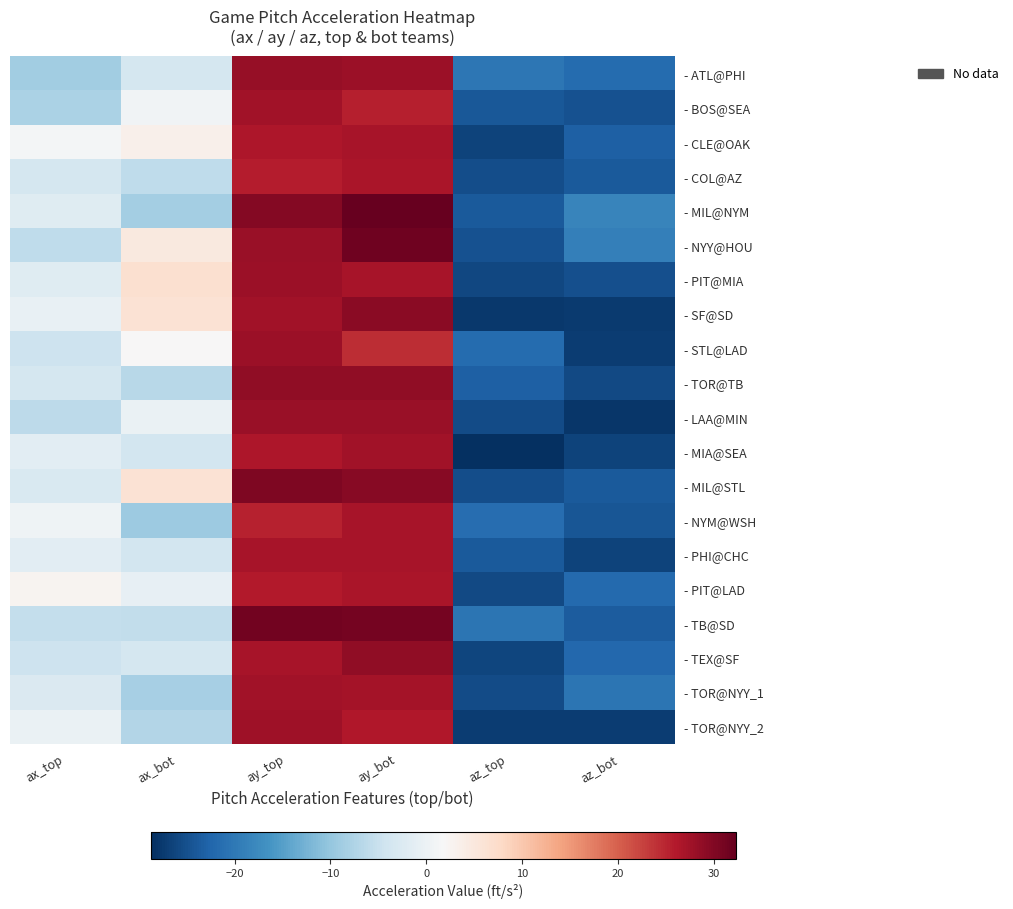

Reading left to right, what are all the values shown in this chart?

- ATL@PHI: ax_top=-8.9	ax_bot=-3.5	ay_top=28.5	ay_bot=28.0	az_top=-20.2	az_bot=-21.7
- BOS@SEA: ax_top=-7.8	ax_bot=0.7	ay_top=27.4	ay_bot=25.5	az_top=-24.2	az_bot=-24.8
- CLE@OAK: ax_top=1.2	ax_bot=3.2	ay_top=26.4	ay_bot=27.0	az_top=-26.6	az_bot=-23.1
- COL@AZ: ax_top=-3.6	ax_bot=-5.9	ay_top=25.7	ay_bot=26.7	az_top=-25.4	az_bot=-23.8
- MIL@NYM: ax_top=-1.9	ax_bot=-8.5	ay_top=29.7	ay_bot=32.3	az_top=-23.7	az_bot=-18.4
- NYY@HOU: ax_top=-5.8	ax_bot=4.8	ay_top=28.1	ay_bot=31.5	az_top=-24.9	az_bot=-19.2
- PIT@MIA: ax_top=-1.8	ax_bot=6.6	ay_top=28.0	ay_bot=27.0	az_top=-26.0	az_bot=-25.0
- SF@SD: ax_top=-0.5	ax_bot=6.2	ay_top=27.4	ay_bot=29.4	az_top=-27.6	az_bot=-27.4
- STL@LAD: ax_top=-4.4	ax_bot=1.8	ay_top=27.8	ay_bot=24.2	az_top=-21.6	az_bot=-27.2
- TOR@TB: ax_top=-3.6	ax_bot=-6.6	ay_top=28.9	ay_bot=28.9	az_top=-23.1	az_bot=-25.8
- LAA@MIN: ax_top=-6.2	ax_bot=-0.3	ay_top=28.1	ay_bot=28.1	az_top=-25.5	az_bot=-27.8
- MIA@SEA: ax_top=-1.3	ax_bot=-3.9	ay_top=26.5	ay_bot=27.6	az_top=-28.7	az_bot=-26.4
- MIL@STL: ax_top=-2.9	ax_bot=6.2	ay_top=30.4	ay_bot=29.6	az_top=-25.3	az_bot=-23.8
- NYM@WSH: ax_top=0.5	ax_bot=-9.4	ay_top=25.4	ay_bot=27.0	az_top=-21.4	az_bot=-24.4
- PHI@CHC: ax_top=-1.4	ax_bot=-3.9	ay_top=27.0	ay_bot=26.9	az_top=-23.8	az_bot=-26.6
- PIT@LAD: ax_top=2.6	ax_bot=-0.8	ay_top=26.0	ay_bot=26.8	az_top=-25.6	az_bot=-21.9
- TB@SD: ax_top=-5.6	ax_bot=-5.7	ay_top=31.1	ay_bot=31.1	az_top=-20.6	az_bot=-23.7
- TEX@SF: ax_top=-4.5	ax_bot=-3.6	ay_top=27.0	ay_bot=28.9	az_top=-26.2	az_bot=-22.2
- TOR@NYY_1: ax_top=-2.5	ax_bot=-8.3	ay_top=27.5	ay_bot=27.1	az_top=-25.5	az_bot=-20.5
- TOR@NYY_2: ax_top=-0.2	ax_bot=-7.2	ay_top=27.7	ay_bot=26.3	az_top=-27.2	az_bot=-27.1